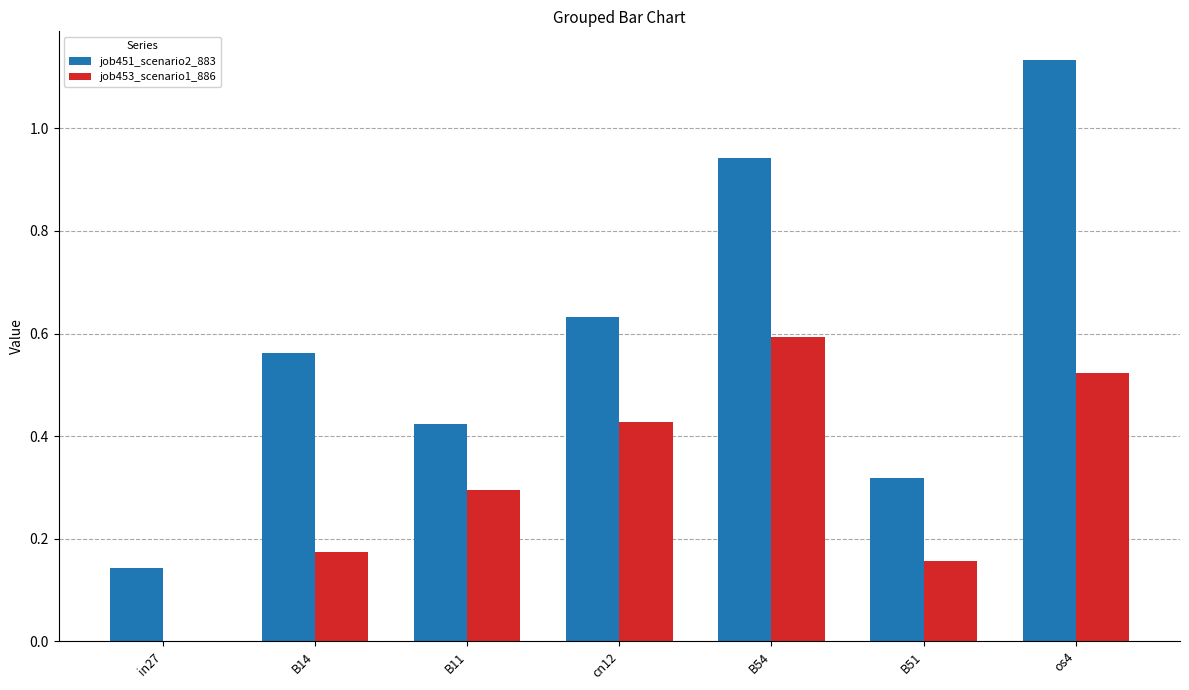

Which category has the highest value in the job453_scenario1_886 series?

B54